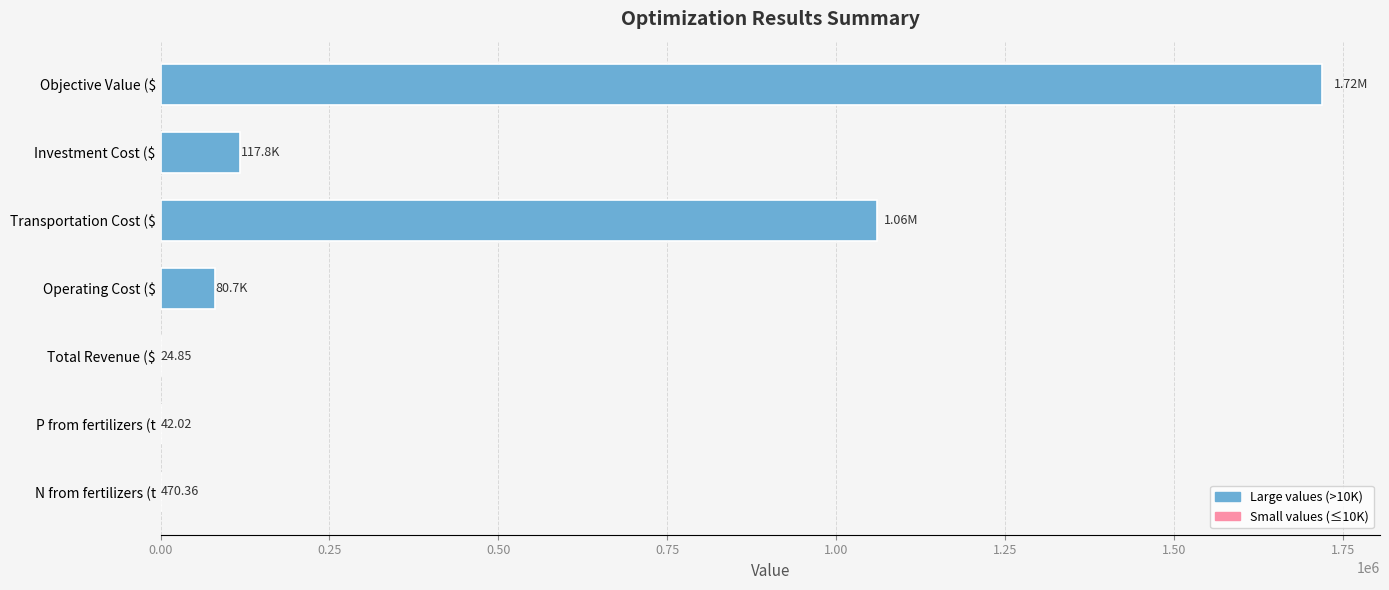

What is the sum of all values?

2978106.7